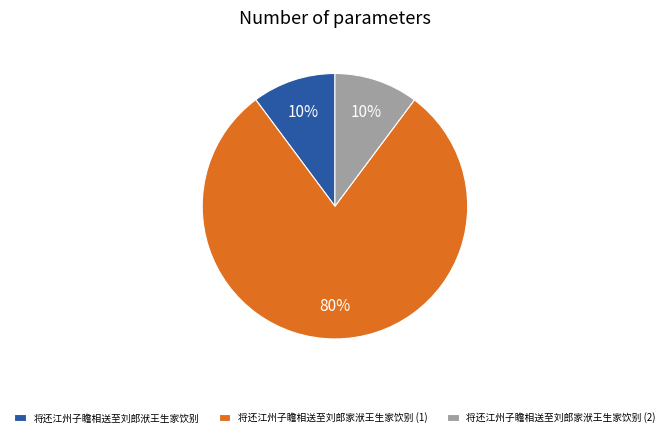

Do 将还江州子瞻相送至刘郎家洑王生家饮别 (2) and 将还江州子瞻相送至刘郎家洑王生家饮别 (1) together represent more than half of the pie?

Yes